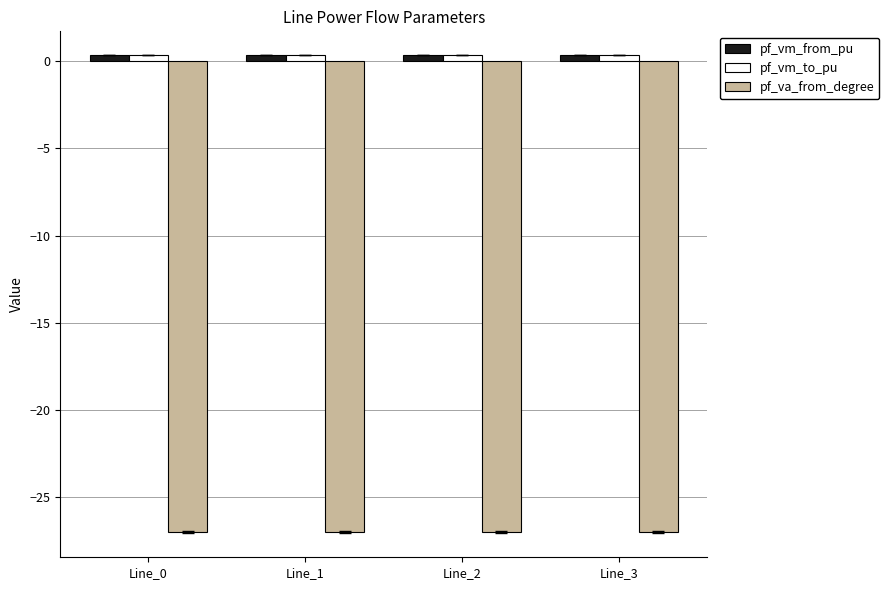

What is the highest value of the pf_va_from_degree series?

-27.0